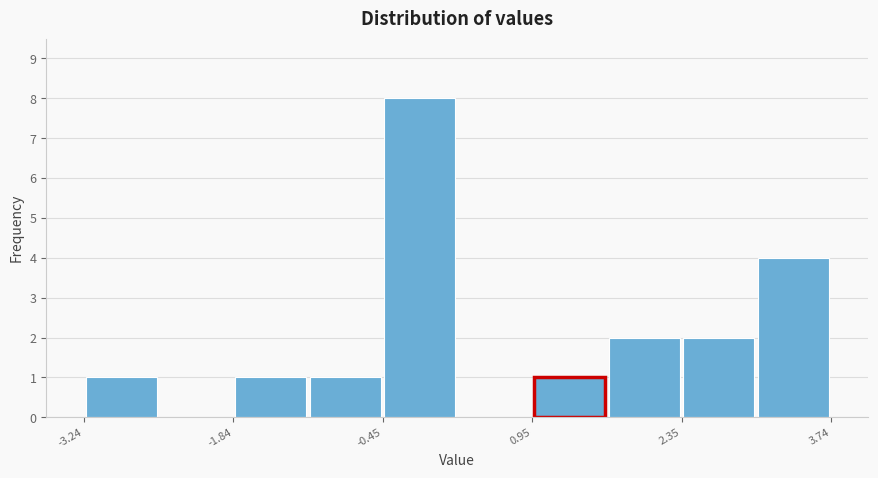

Around what value on the x-axis is the tallest bar? Give the approximate position of its centre, as read against the axis.

0.0